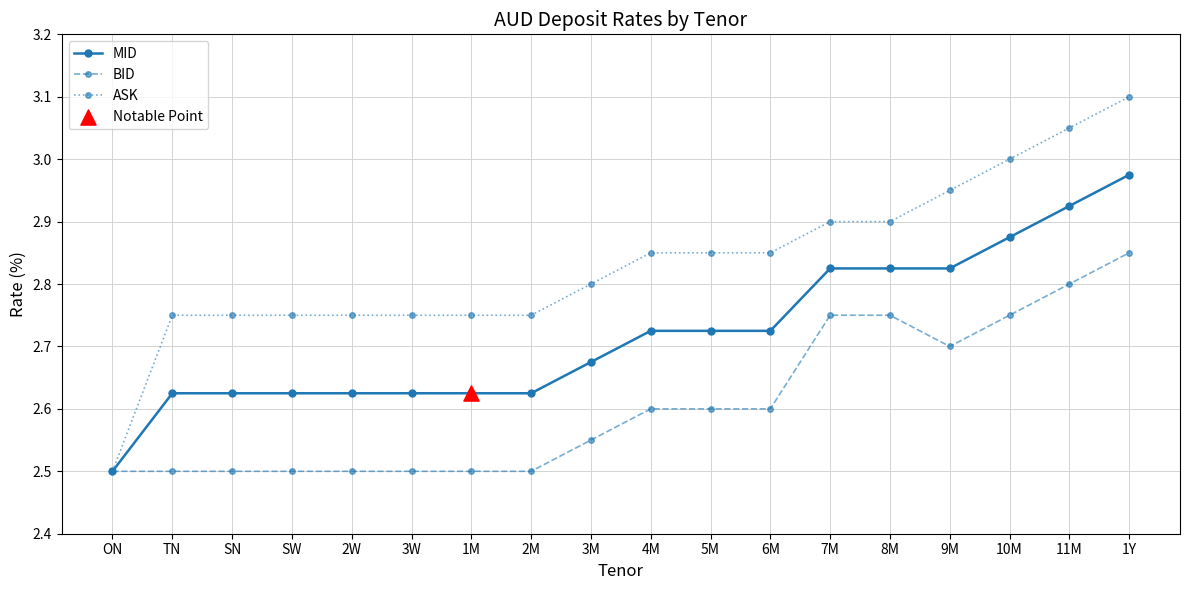

What is the total value across all series at SN?

7.9